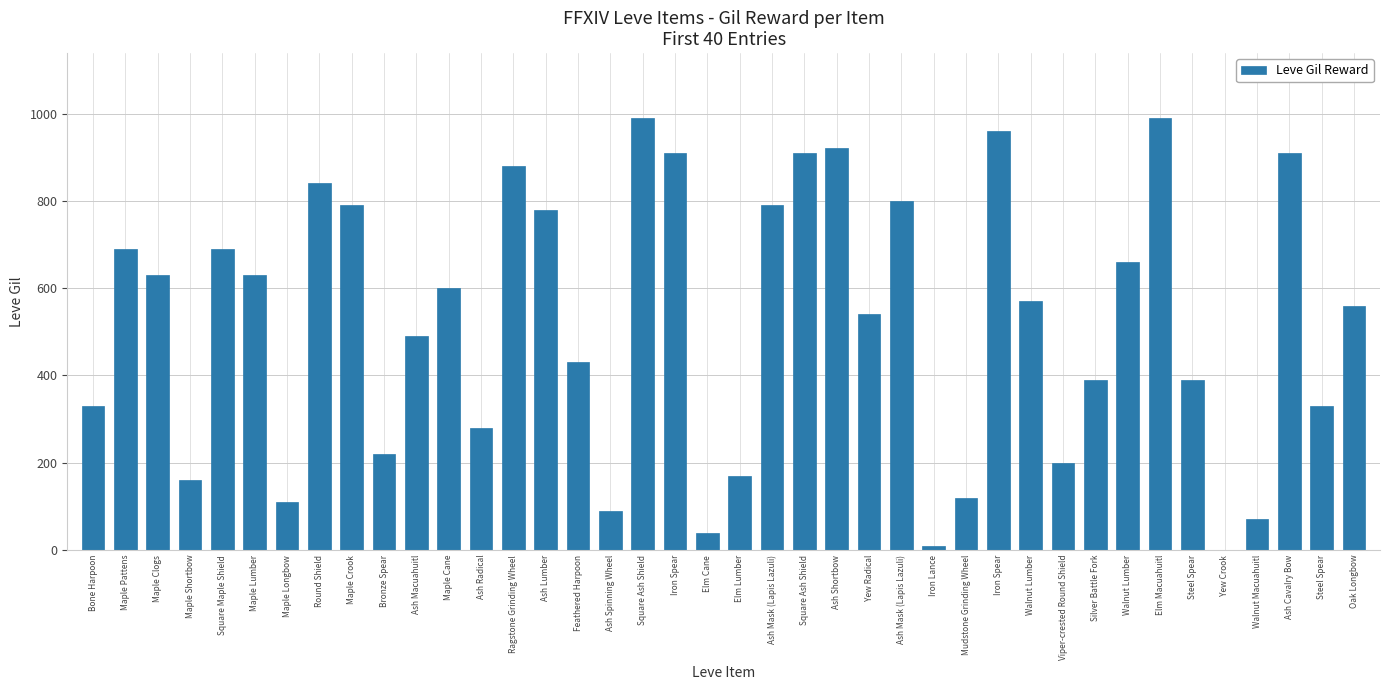

Is it true that the value at Maple Longbow is 53?

False